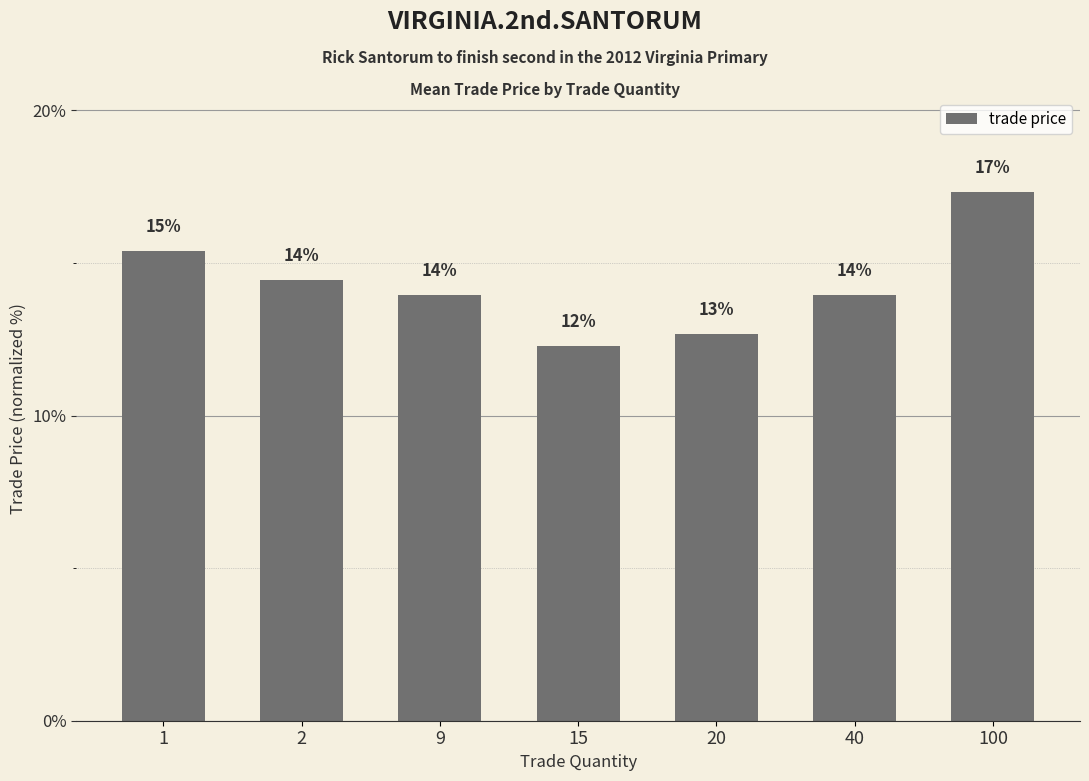

Are the bars horizontal?

No